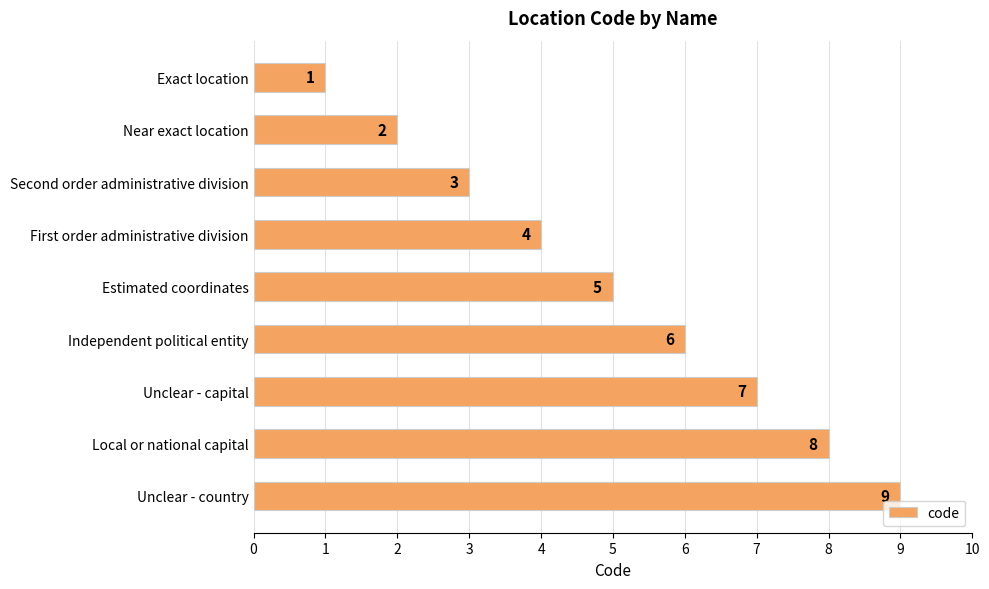

What is the smallest value displayed?

1